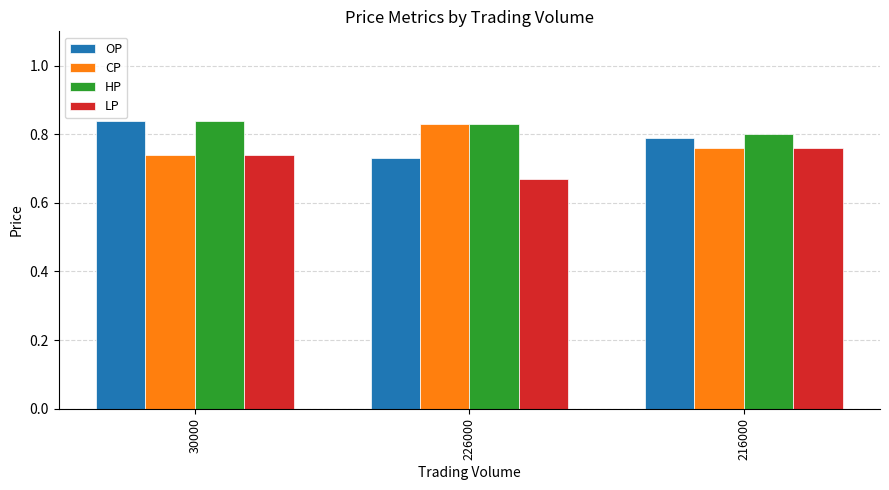

Count the OP values in the range 0 to 1.

3